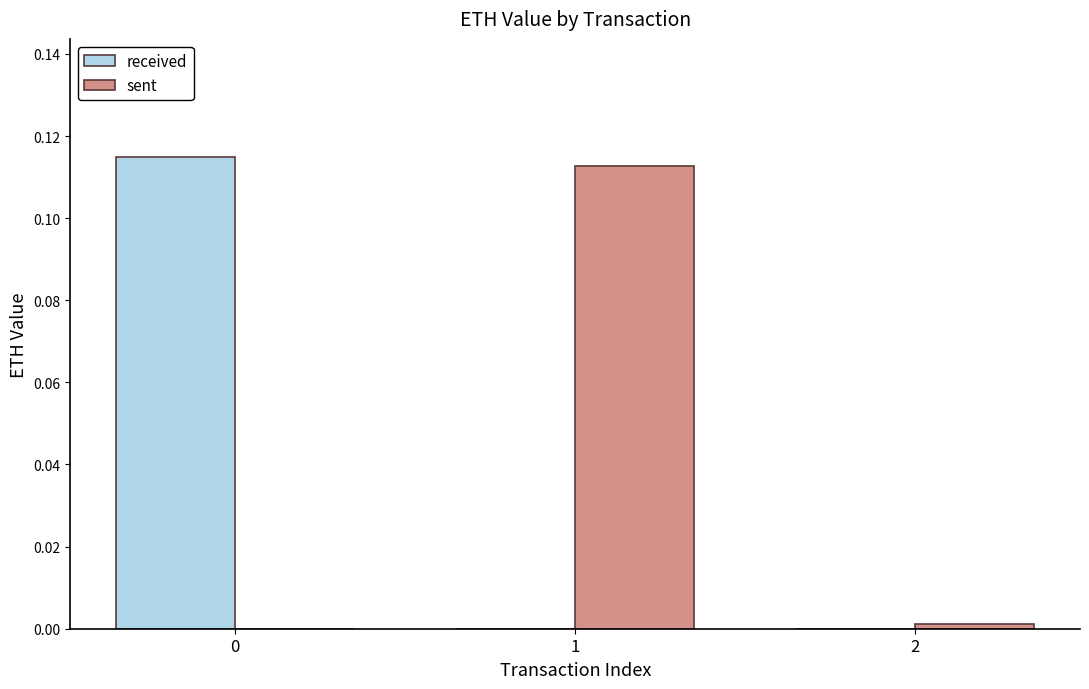

Is the value of sent at 1 greater than the value of received at 1?

Yes